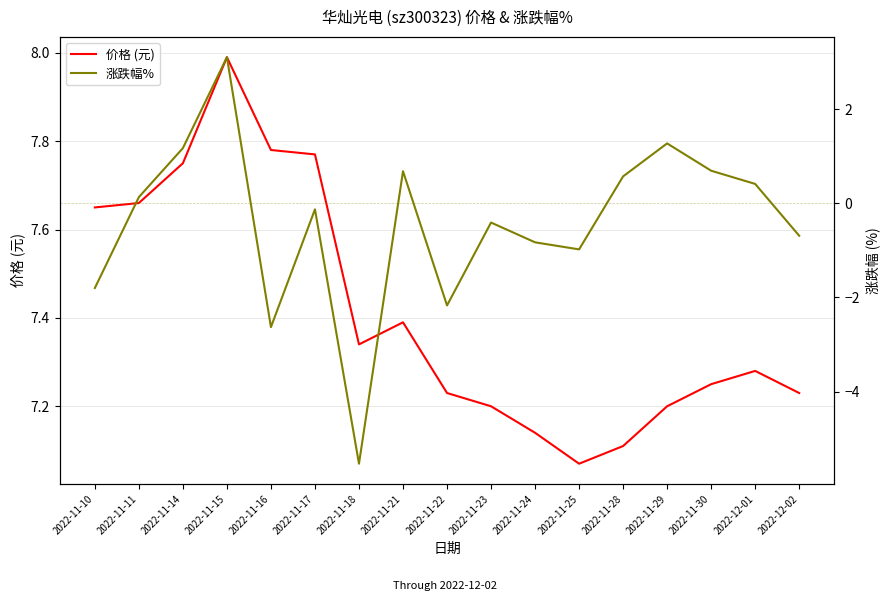

At which category is the sum across all series the highest?

2022-11-15